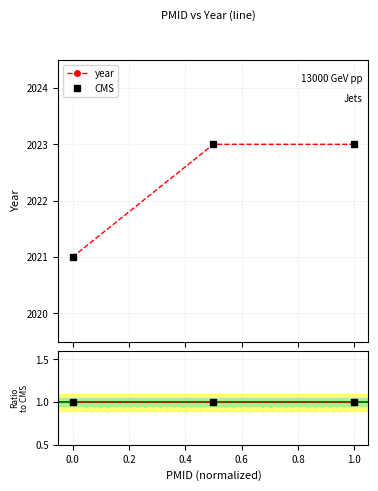

Is the value of ratio at 1.0 greater than the value of year at 1.0?

No